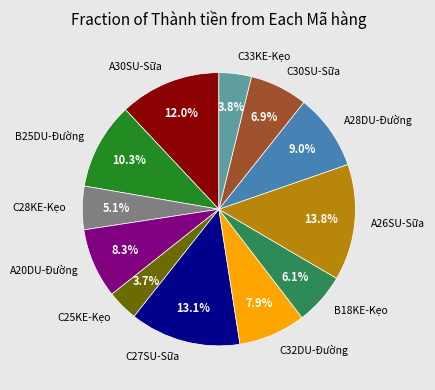

Between A28DU-Đường and C25KE-Kẹo, which is larger?

A28DU-Đường